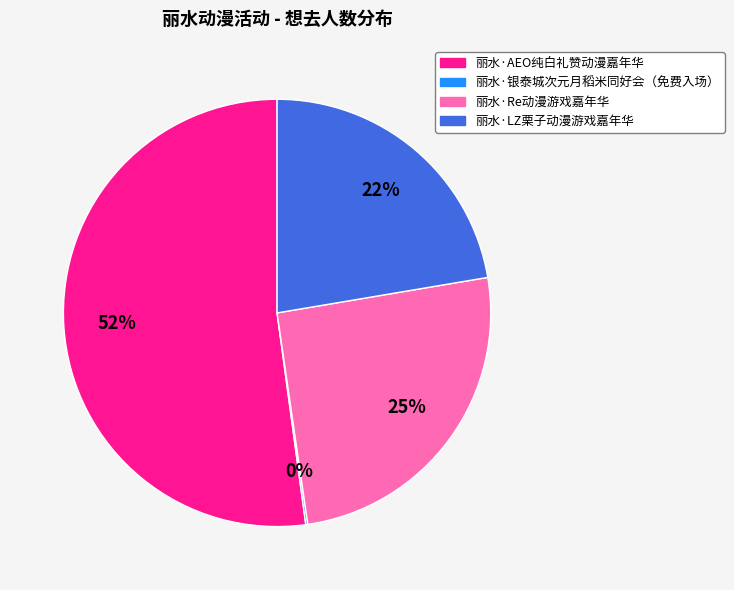

Which has a higher value, 丽水·LZ栗子动漫游戏嘉年华 or 丽水·AEO纯白礼赞动漫嘉年华?

丽水·AEO纯白礼赞动漫嘉年华